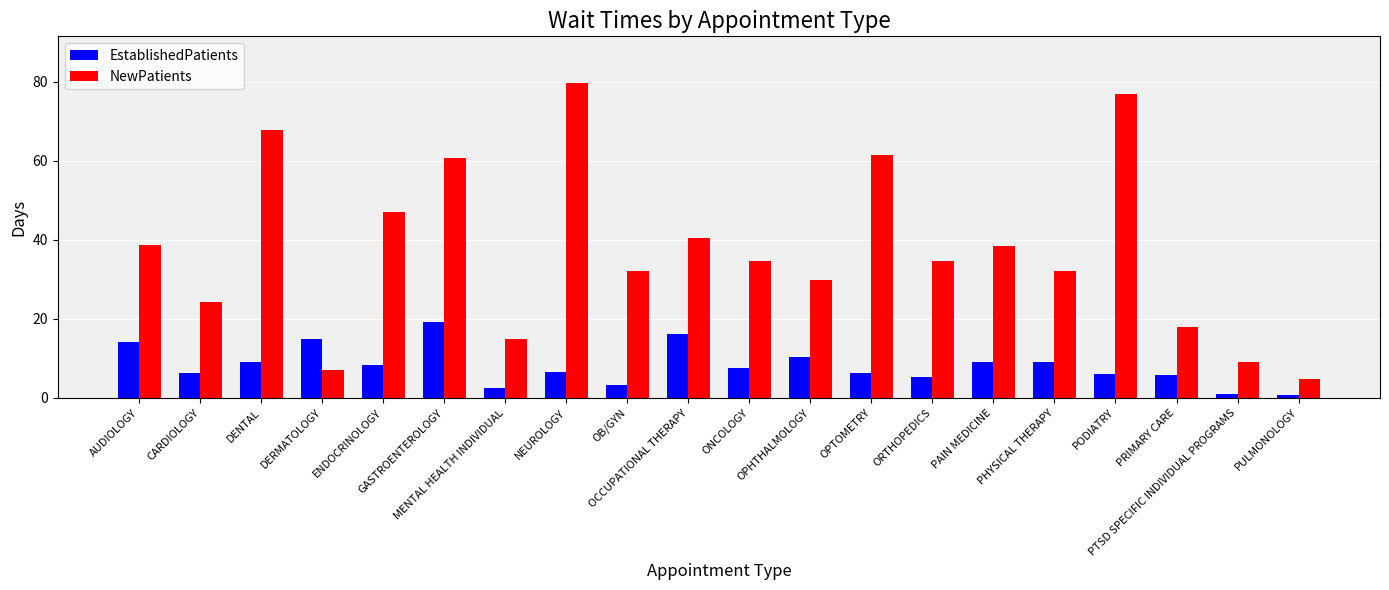

What is the sum of all EstablishedPatients values?

161.8